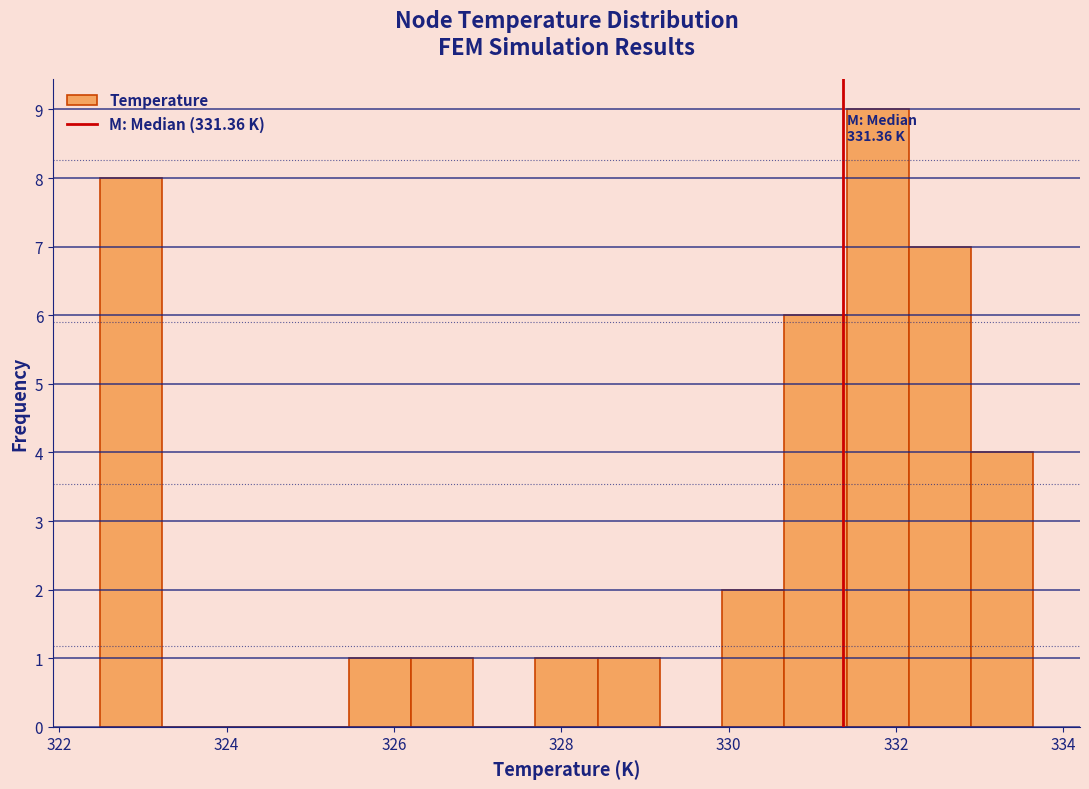

Read against the x-axis, roughly where is the centre of the tallest bar?

331.8